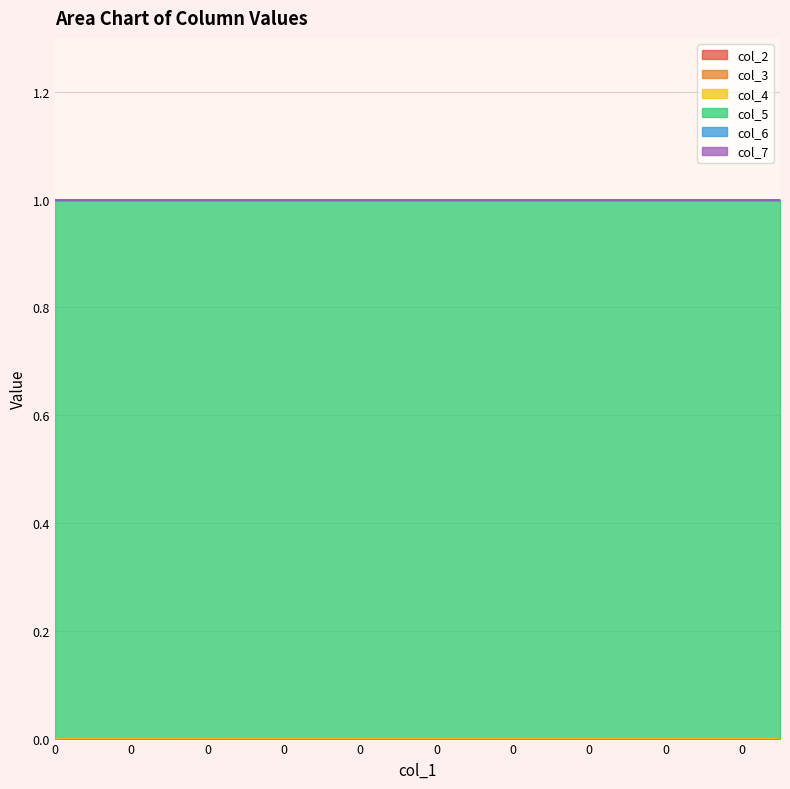

What is the total value across all series at 0?

1